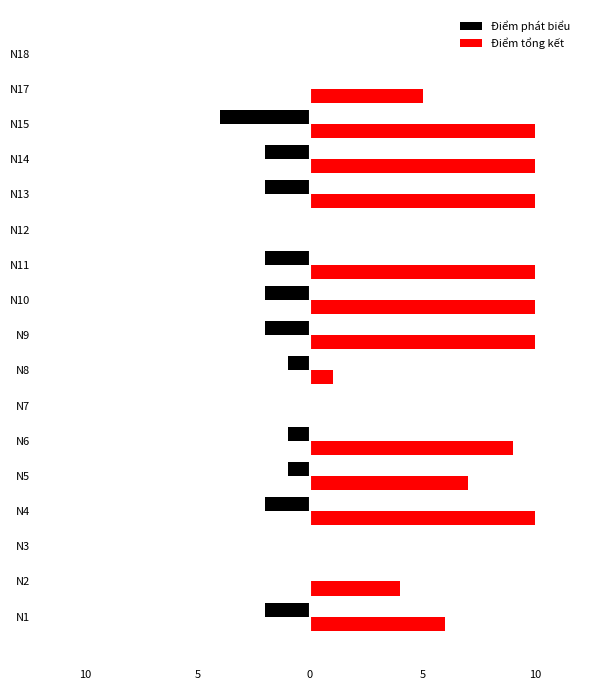

What are all the series names shown in the legend?

Điểm phát biểu, Điểm tổng kết